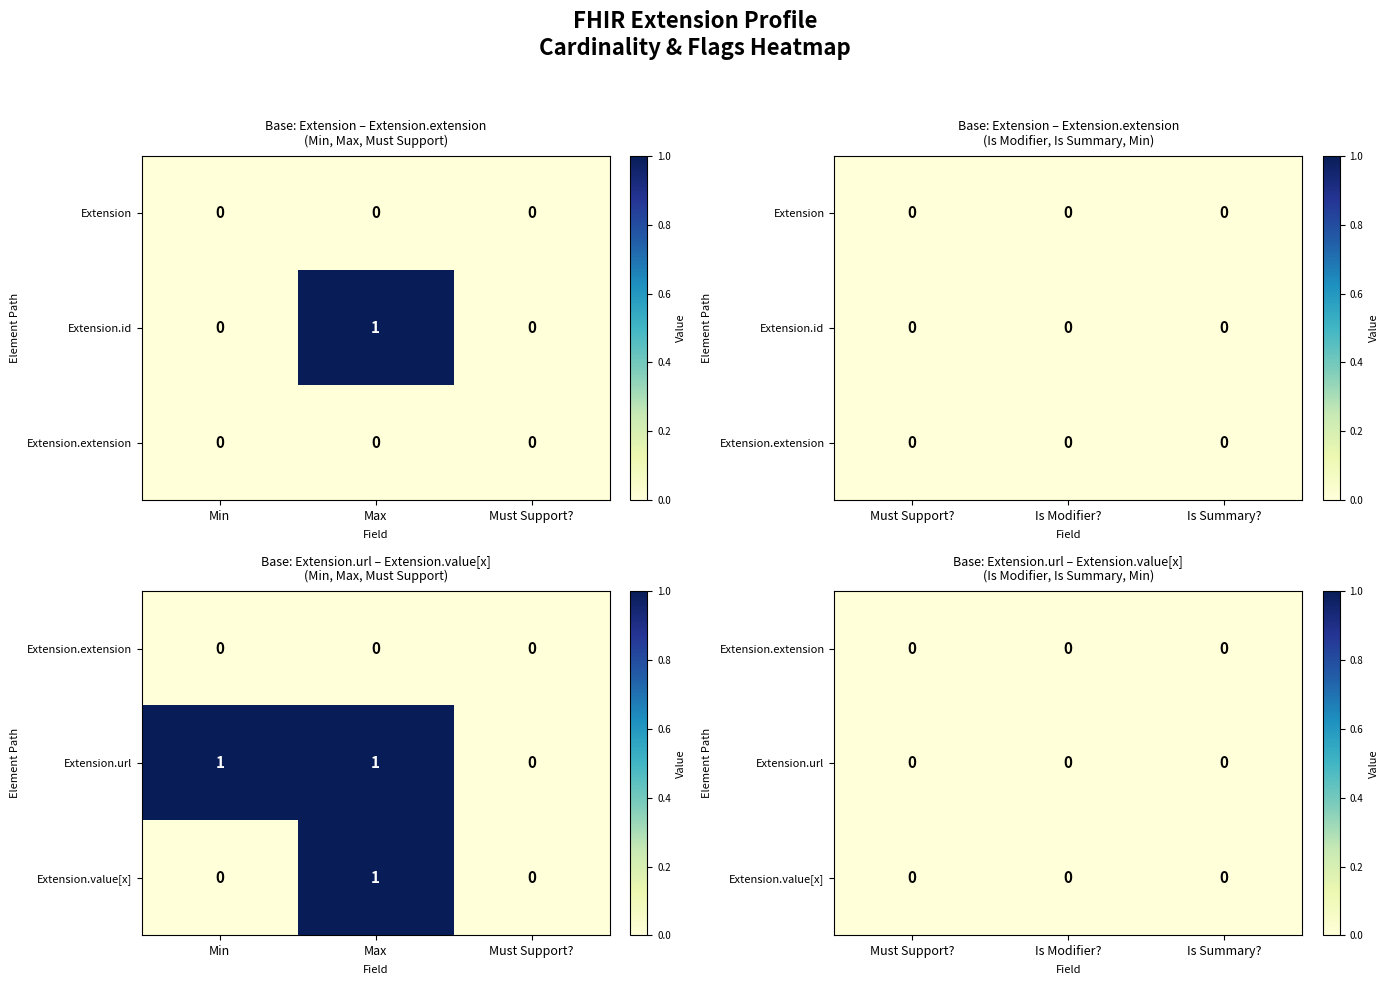

Which series changed the most between Extension and Extension.value[x]?

Extension.url